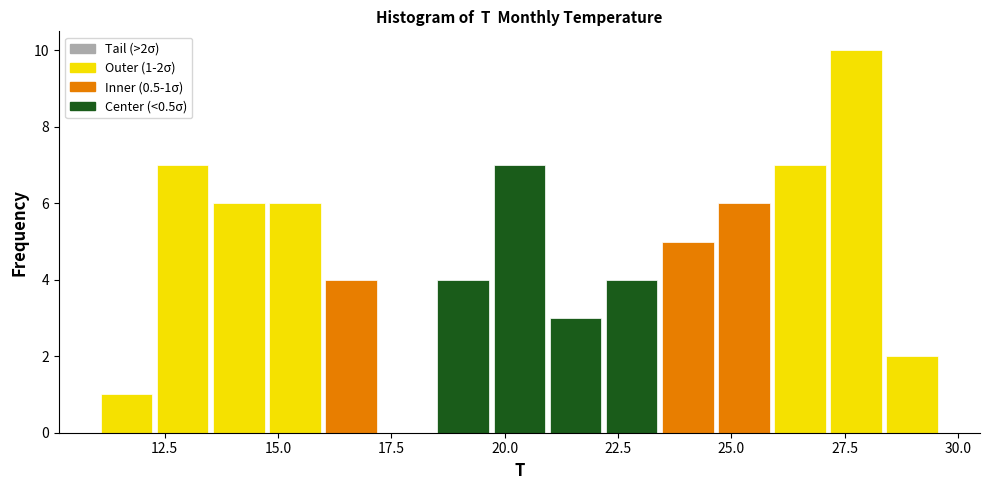

Read against the x-axis, roughly where is the centre of the tallest bar?

28.0